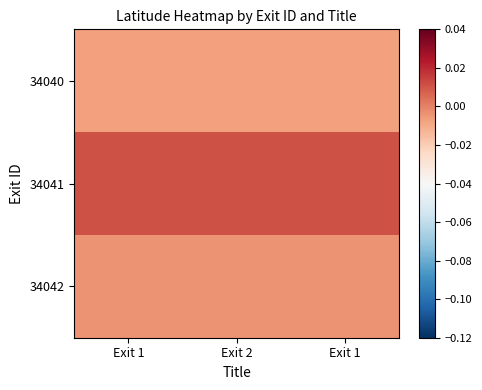

At Exit 1, list the series in order from largest to smallest.

34041, 34042, 34040